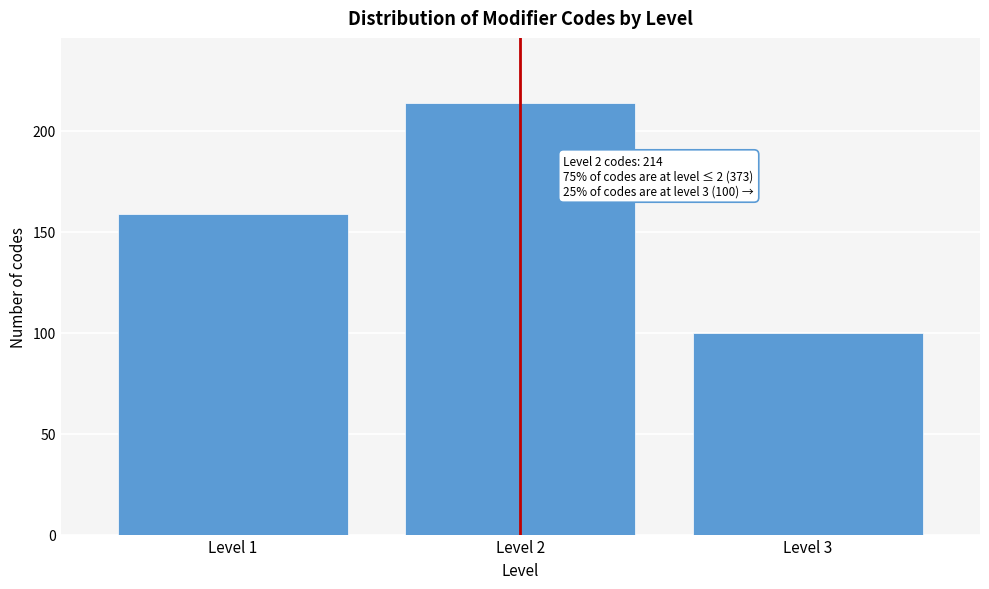

Reading right to left, extract all data points from this chart.

Level 3=100	Level 2=214	Level 1=159